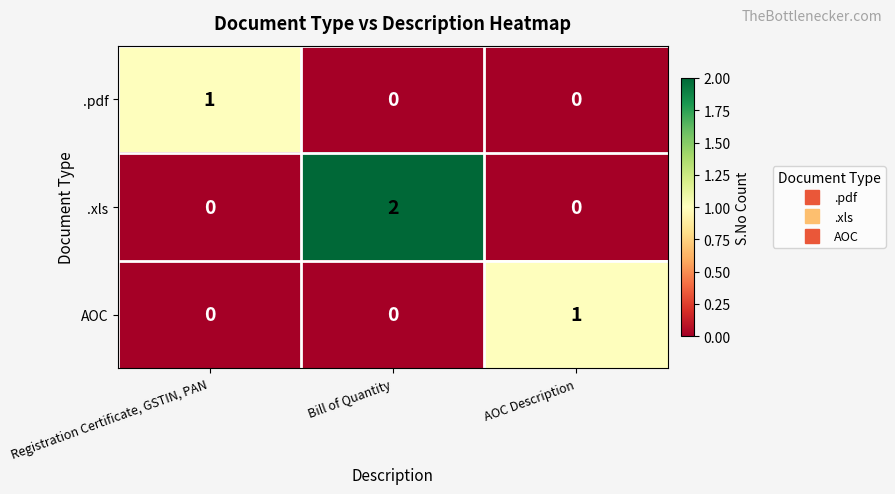

Is it true that AOC equals 0 at Registration Certificate, GSTIN, PAN?

True